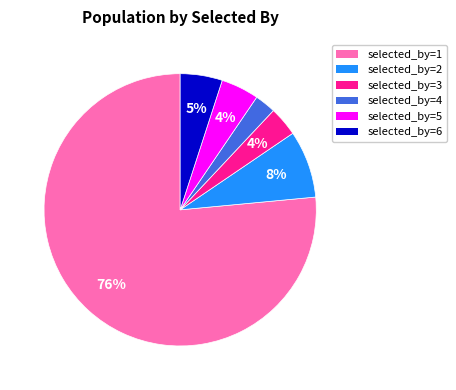

To the nearest percent, what is the difference between the selected_by=3 and selected_by=2 slice percentages?

4%